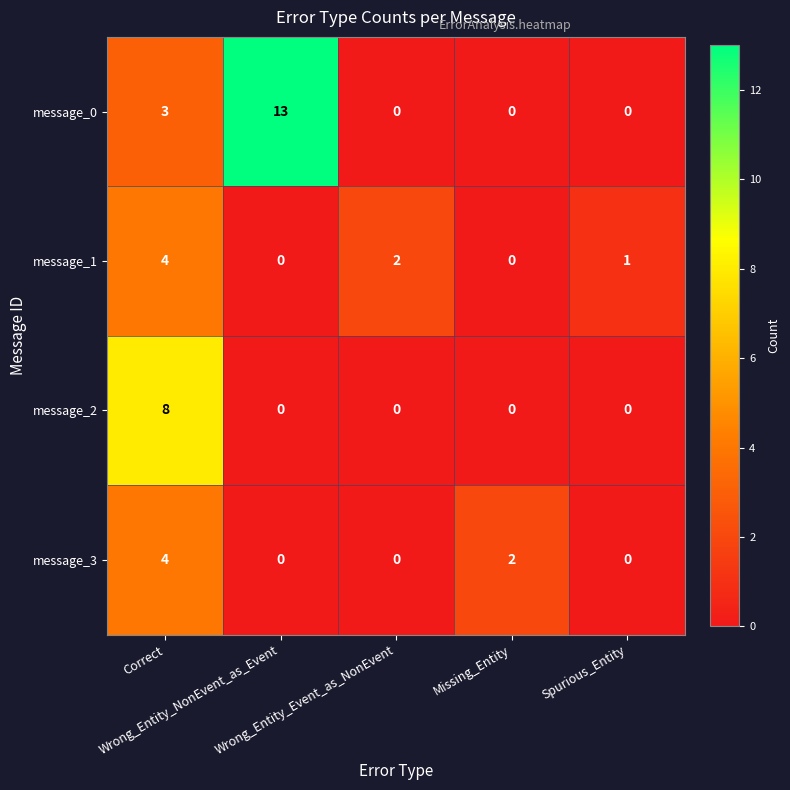

How many message_2 values are between 0 and 1?

4